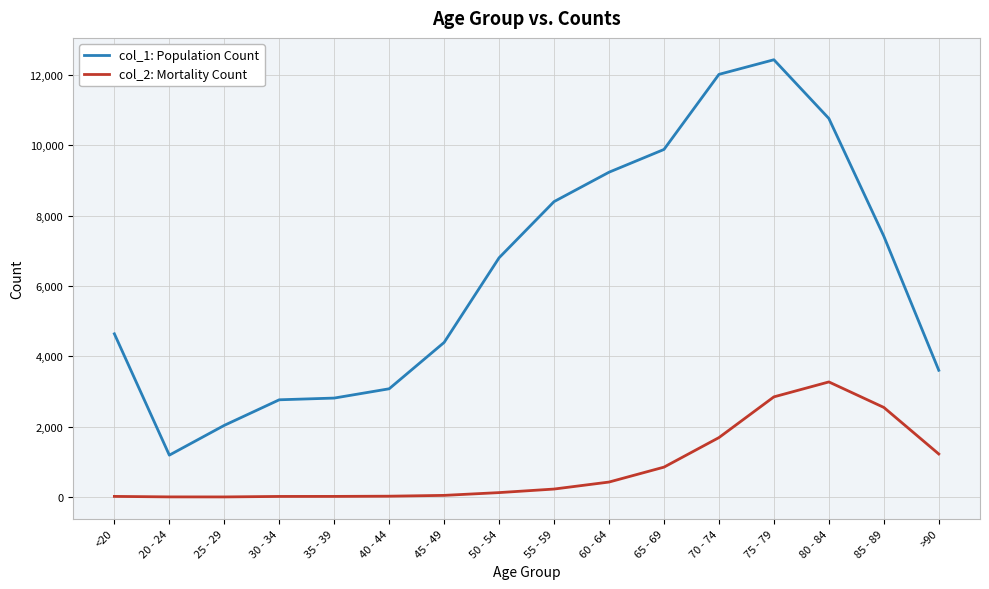

True or false: col_1: Population Count and col_2: Mortality Count cross at least once.

False